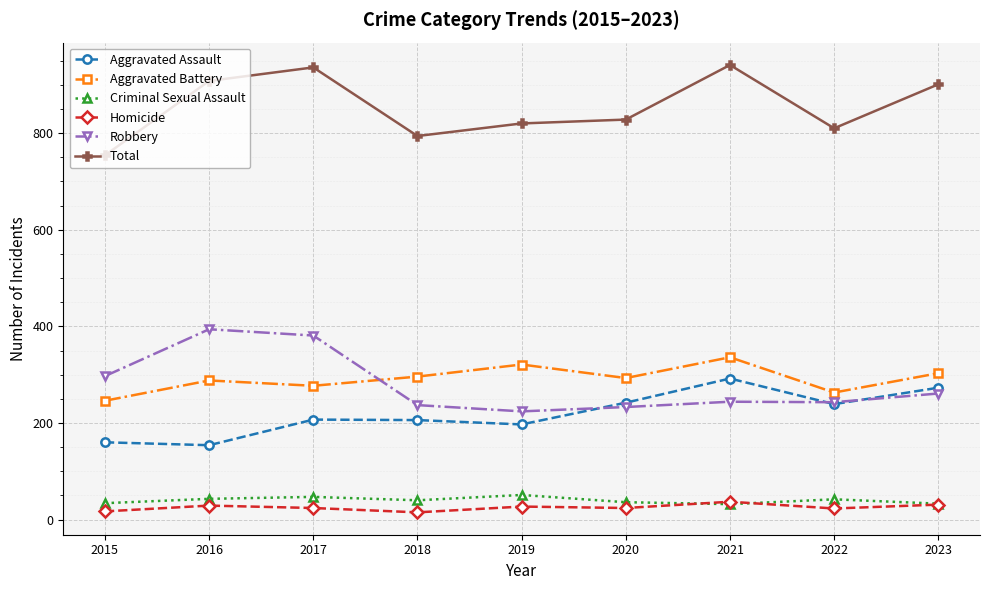

What is the difference between the highest and lowest values at 2022?

787